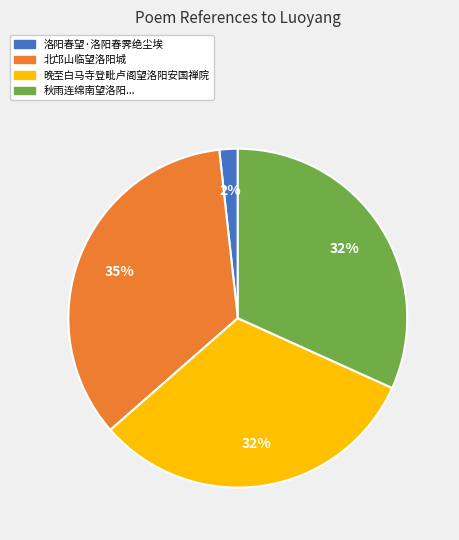

What percentage is the 晚至白马寺登毗卢阁望洛阳安国禅院 slice, to the nearest percent?

32%